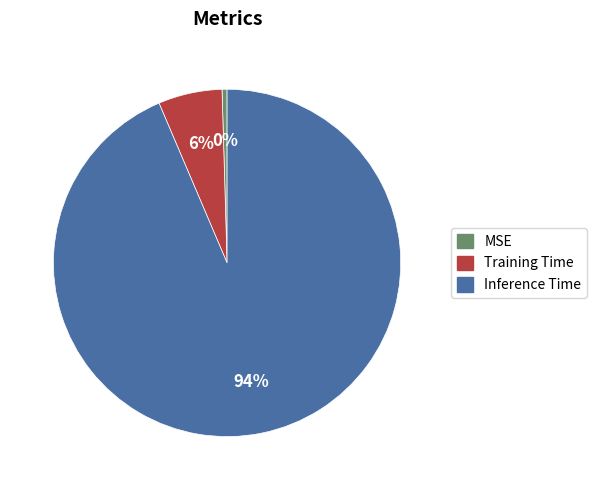

Do MSE and Inference Time together represent more than half of the pie?

Yes